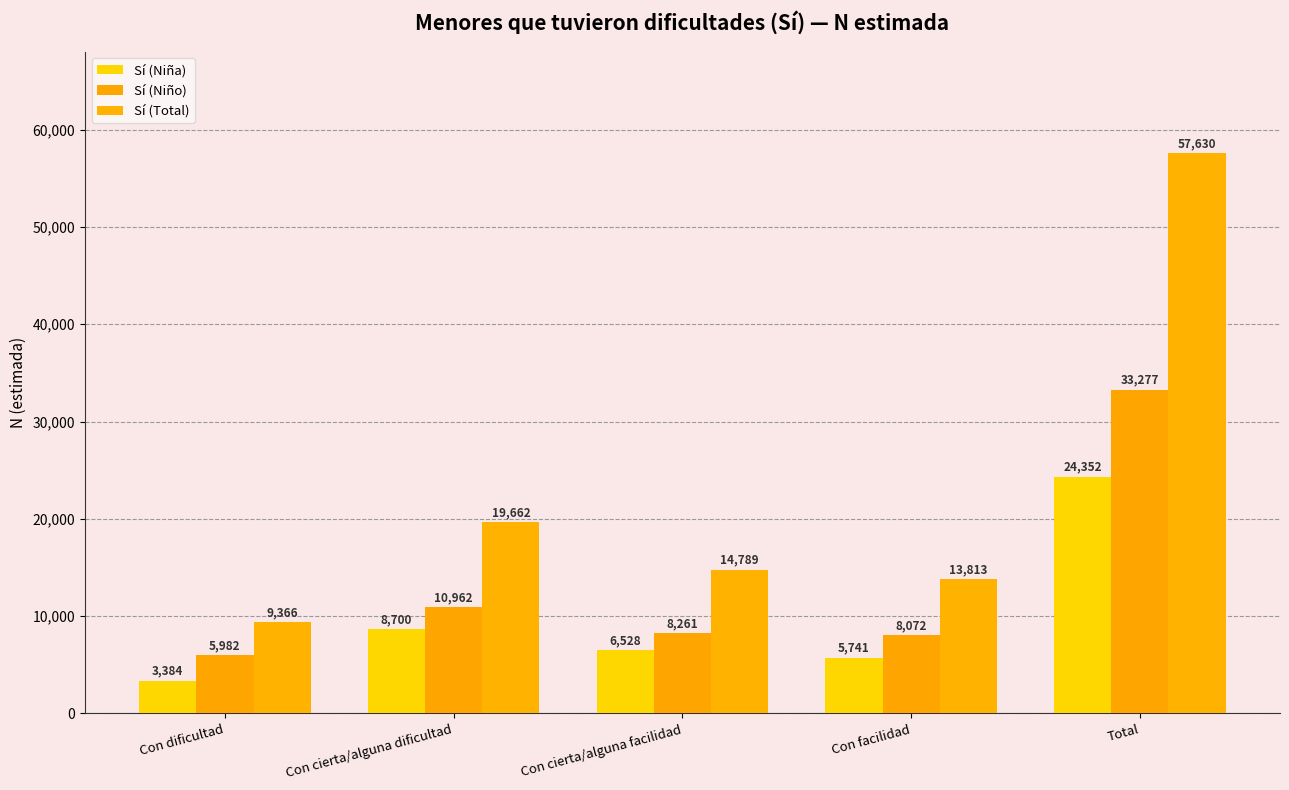

What is the value of the Sí (Total) bar at the 1st from the left?

9366